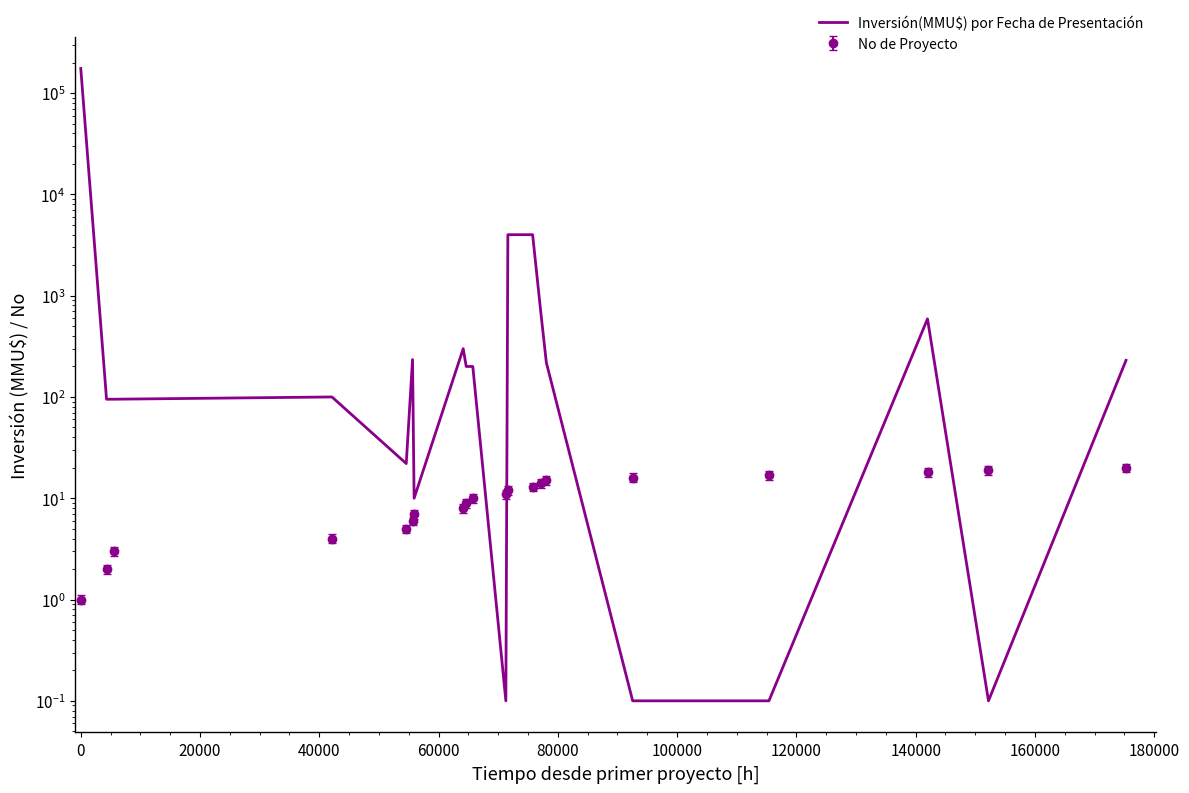

What is the difference between the maximum and second lowest values?

174999.9